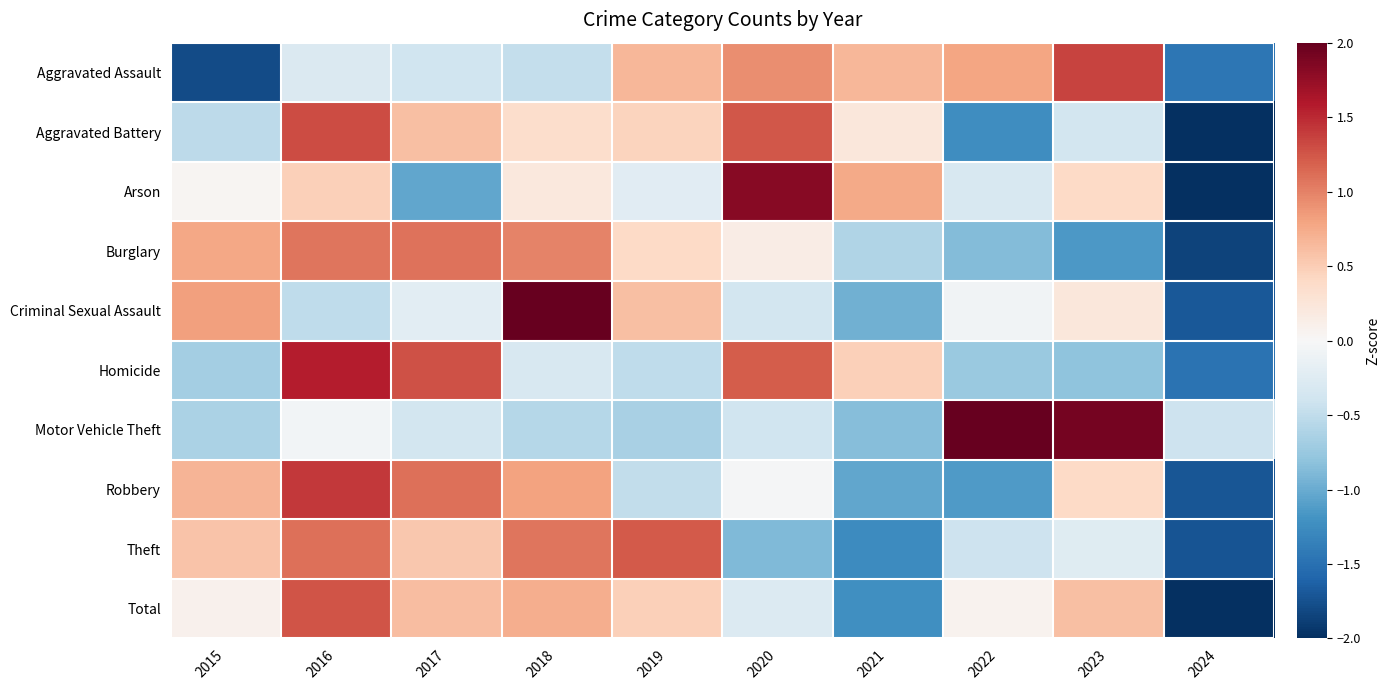

Which category has the lowest value across all series?

2024